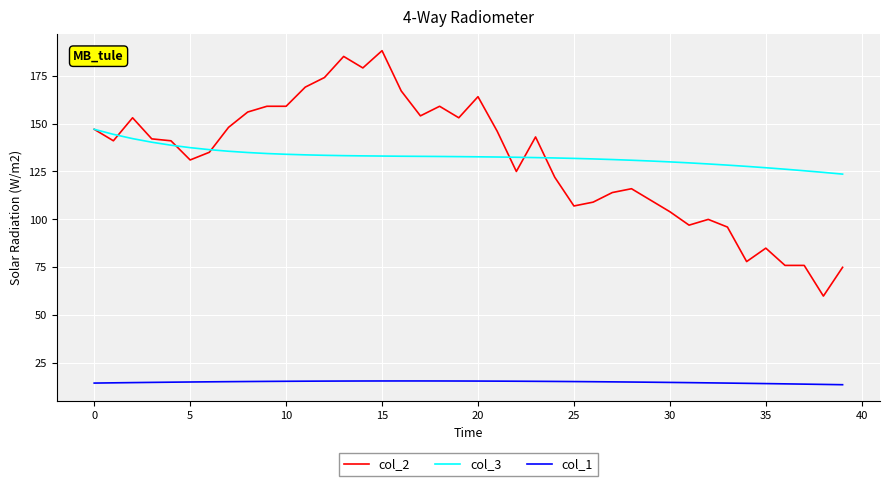

True or false: col_3 and col_1 cross at least once.

False